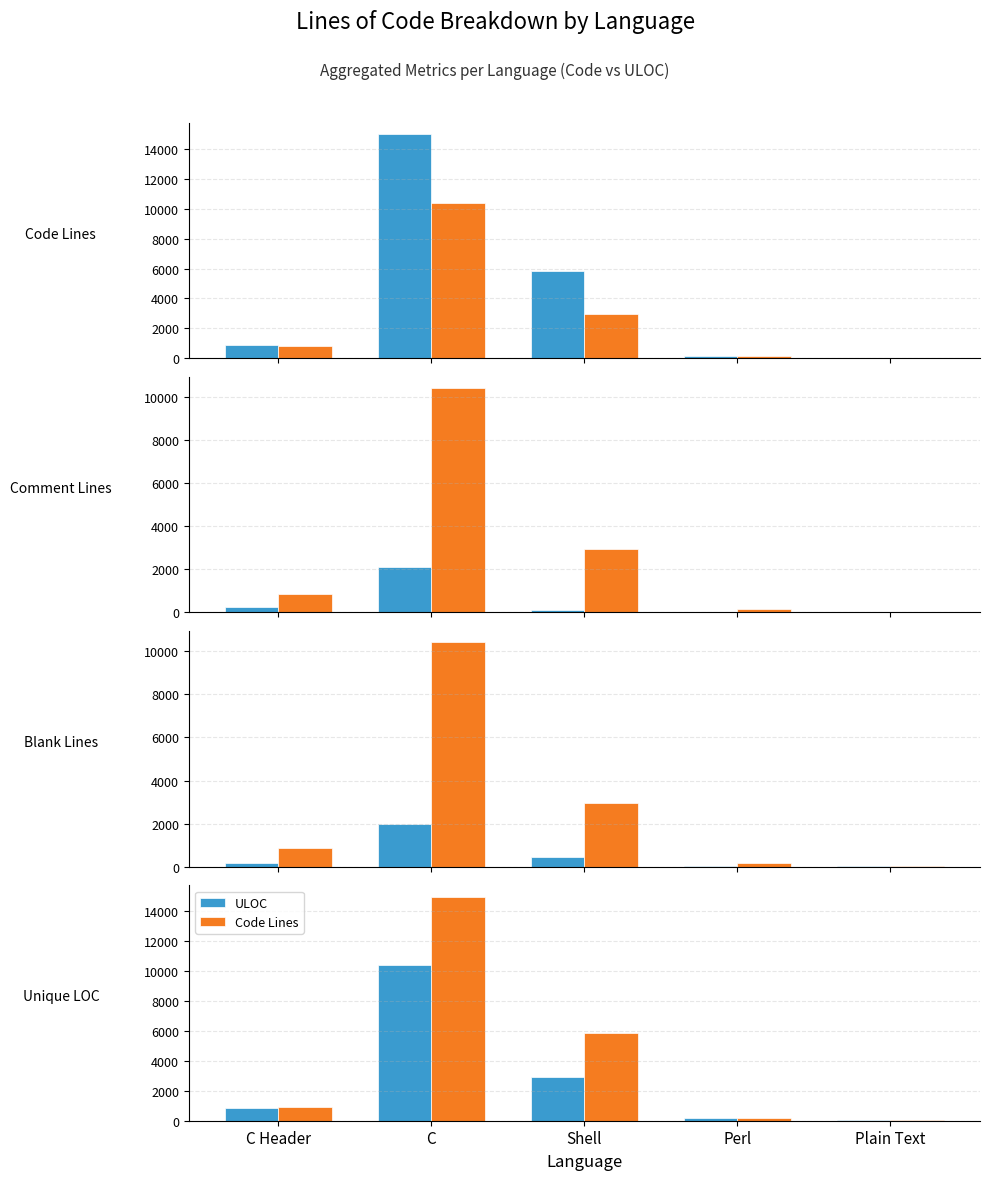

What is the spread (max minus min) of values at Perl?

145